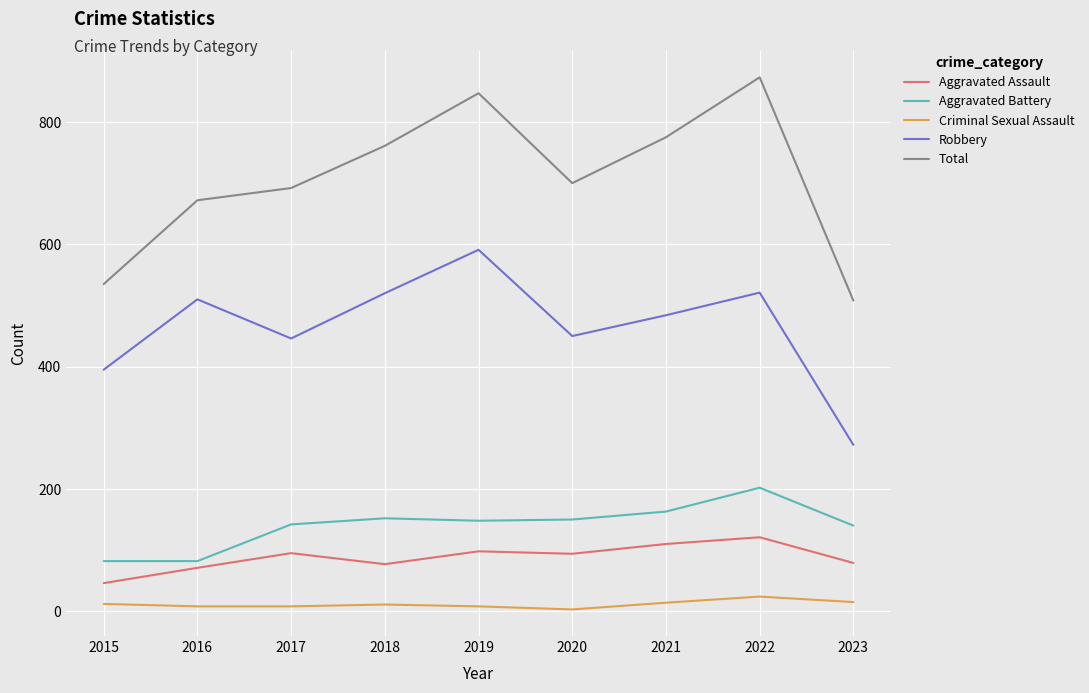

The Aggravated Battery series shows 82 at 2016. True or false?

True